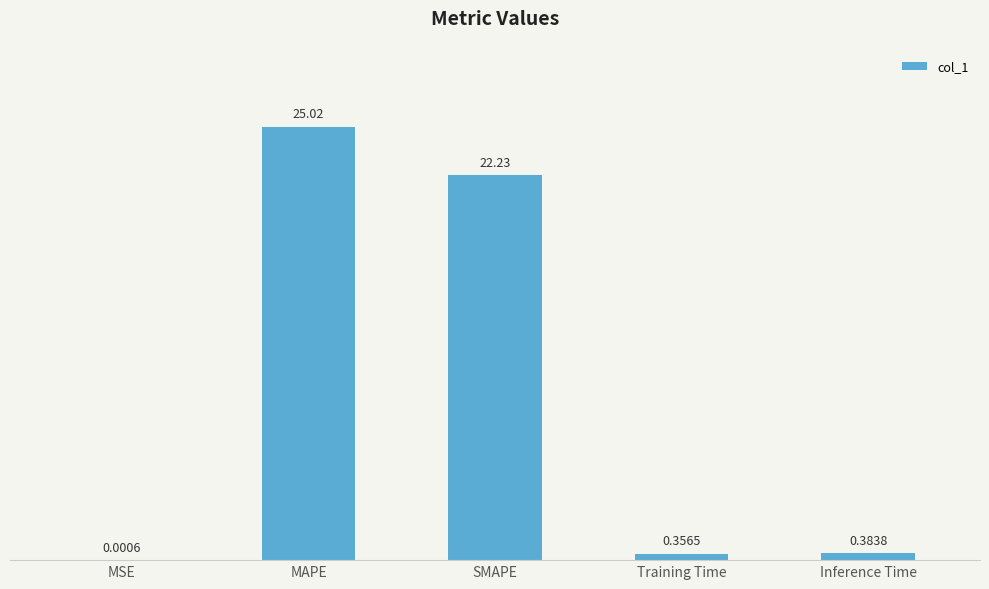

What value does the data have at MAPE?

25.0